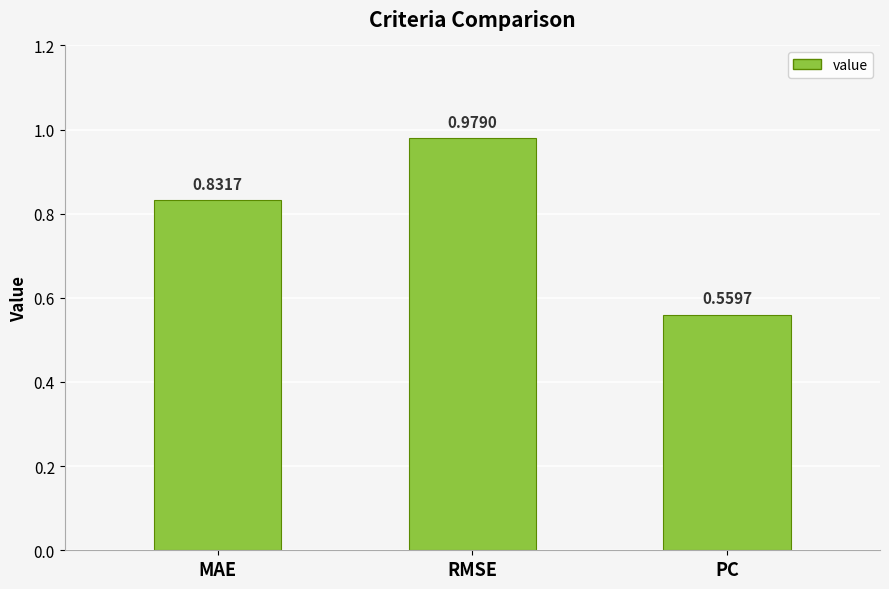

Which has a higher value, PC or RMSE?

RMSE